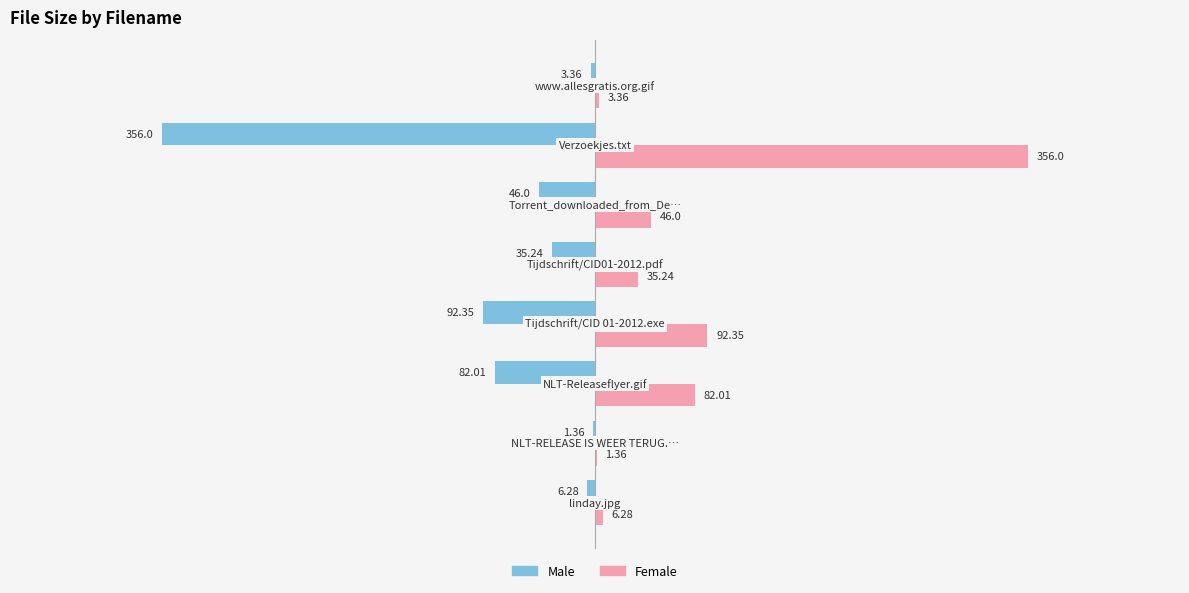

Which series has the largest total across all categories?

Female